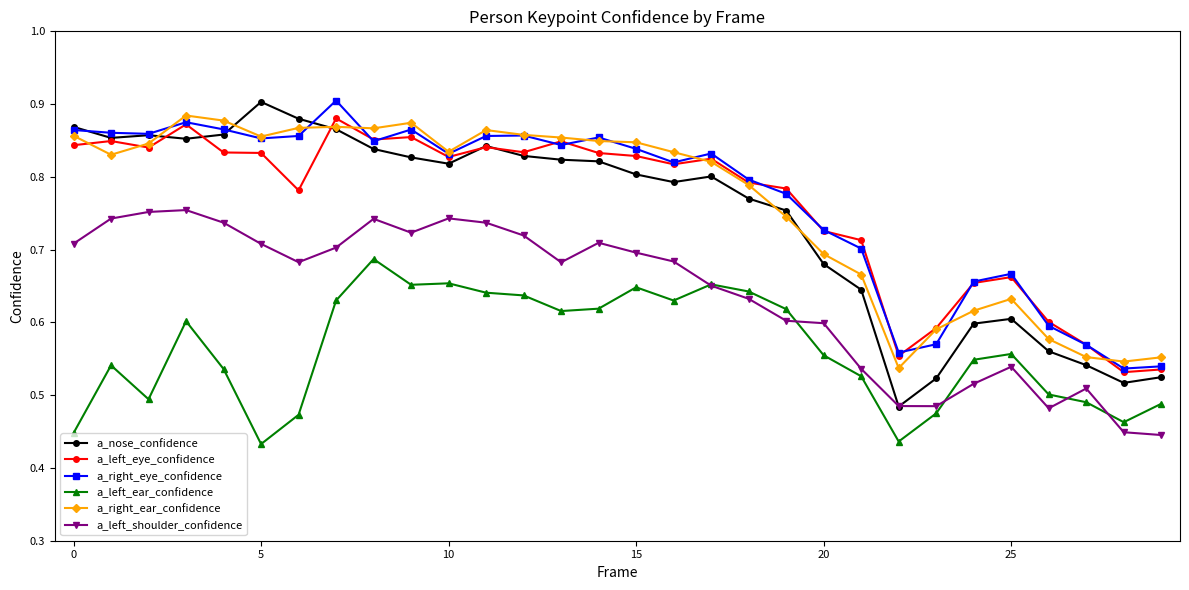

Count the a_right_eye_confidence values in the range 0 to 1.

30